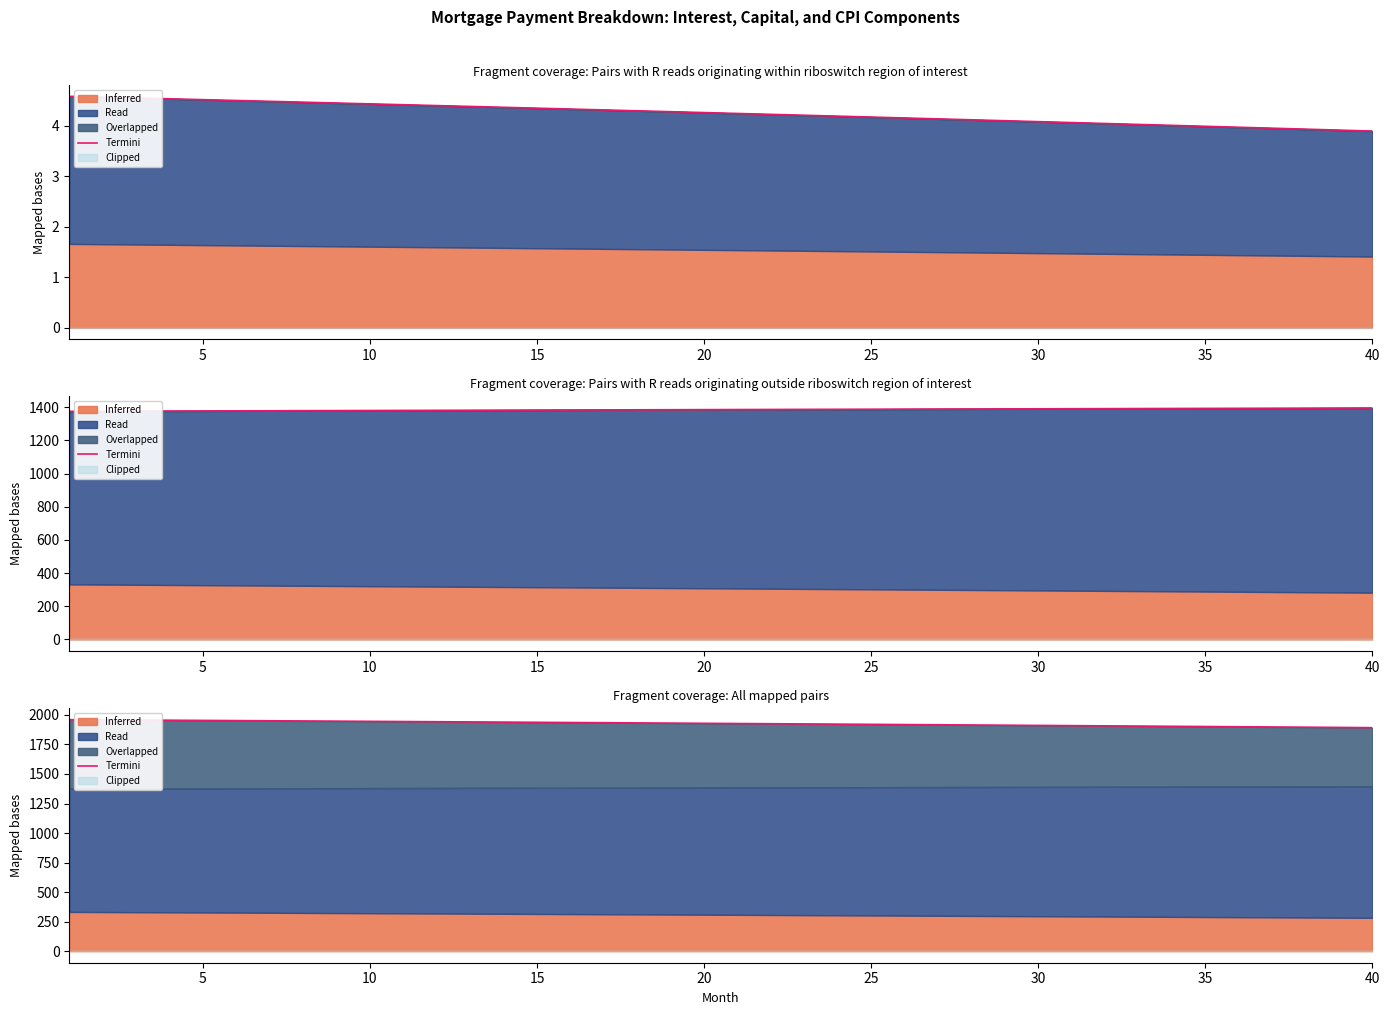

Does the chart have visible grid lines?

No